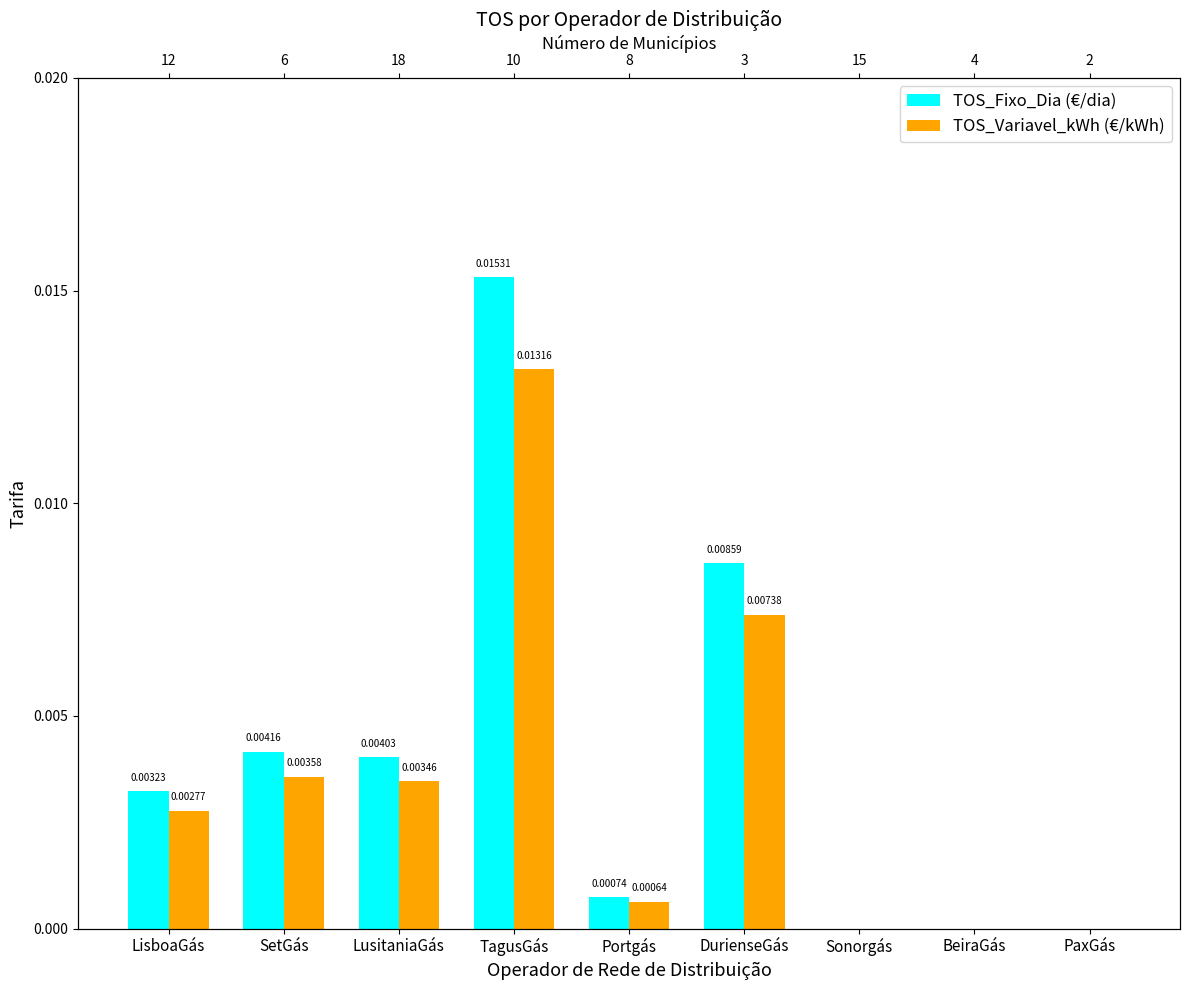

What is the label of the 5th bar from the left?

Portgás